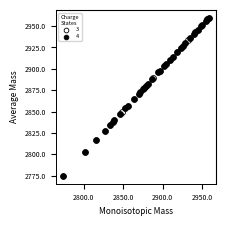

Which series reaches the maximum Y coordinate?

4